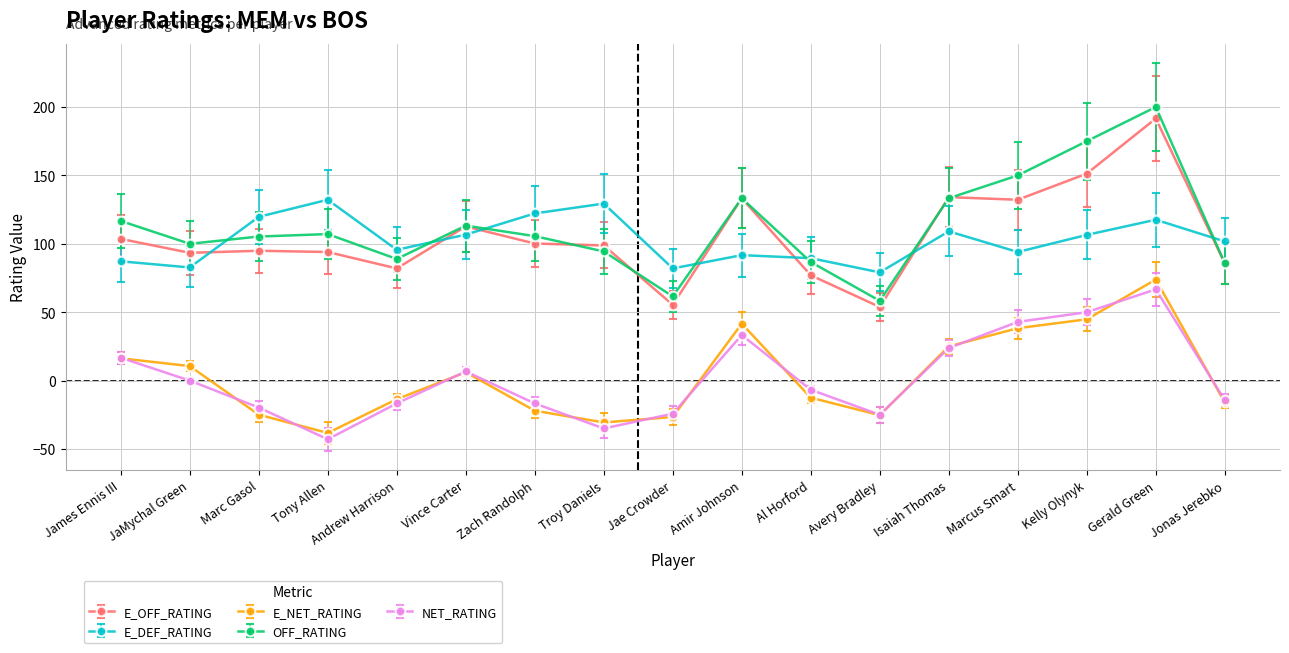

At which category is the sum across all series the highest?

Gerald Green